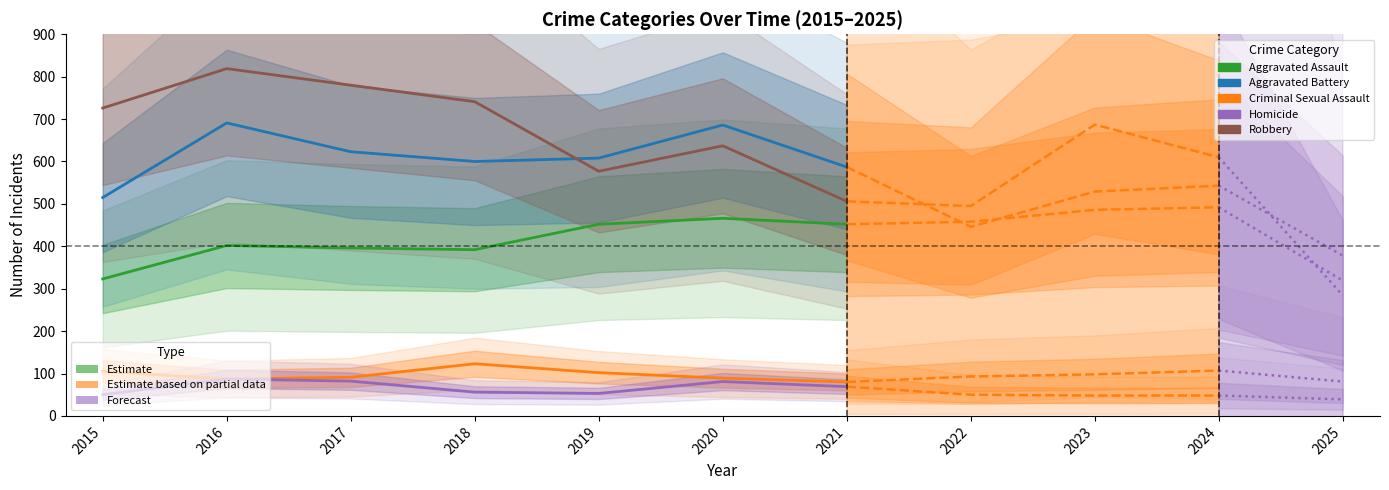

What is the average value of the Aggravated Battery series?

616